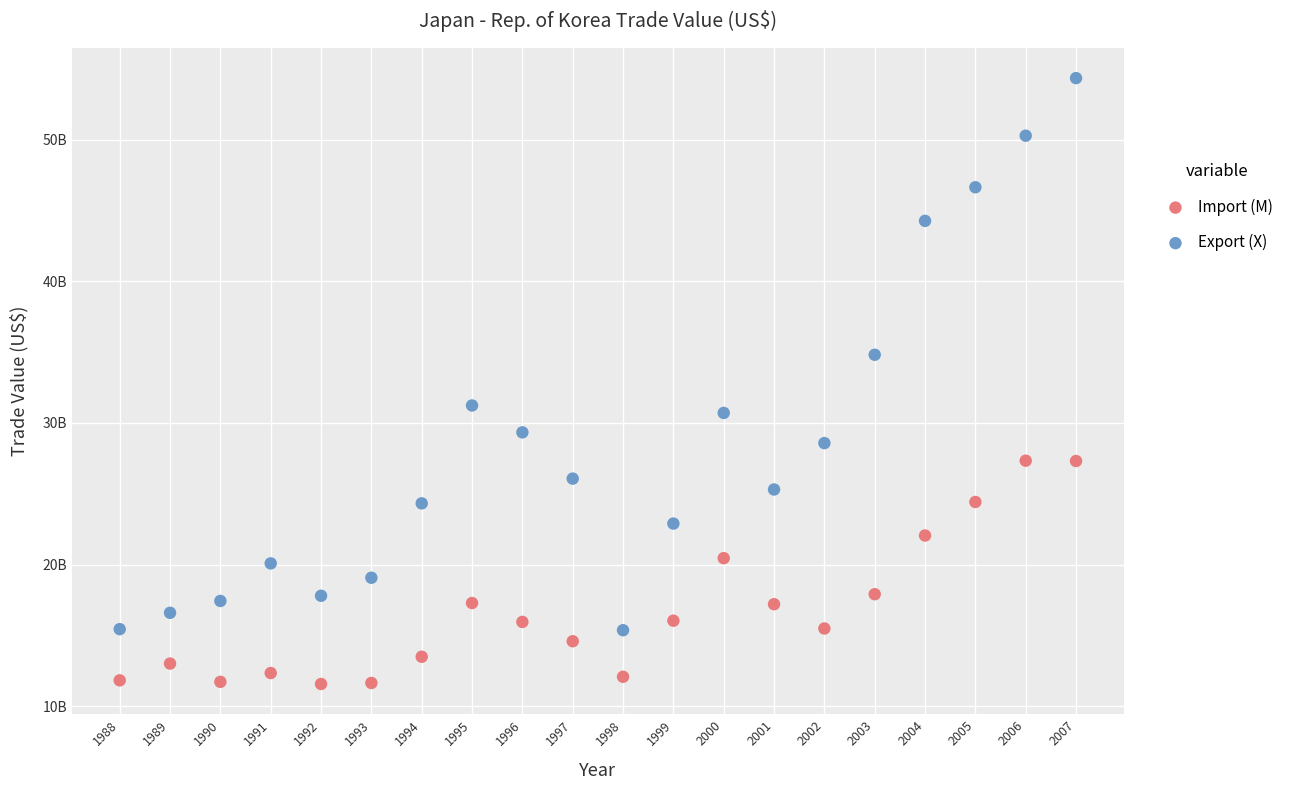

Which series reaches the minimum Y coordinate?

Import (M)